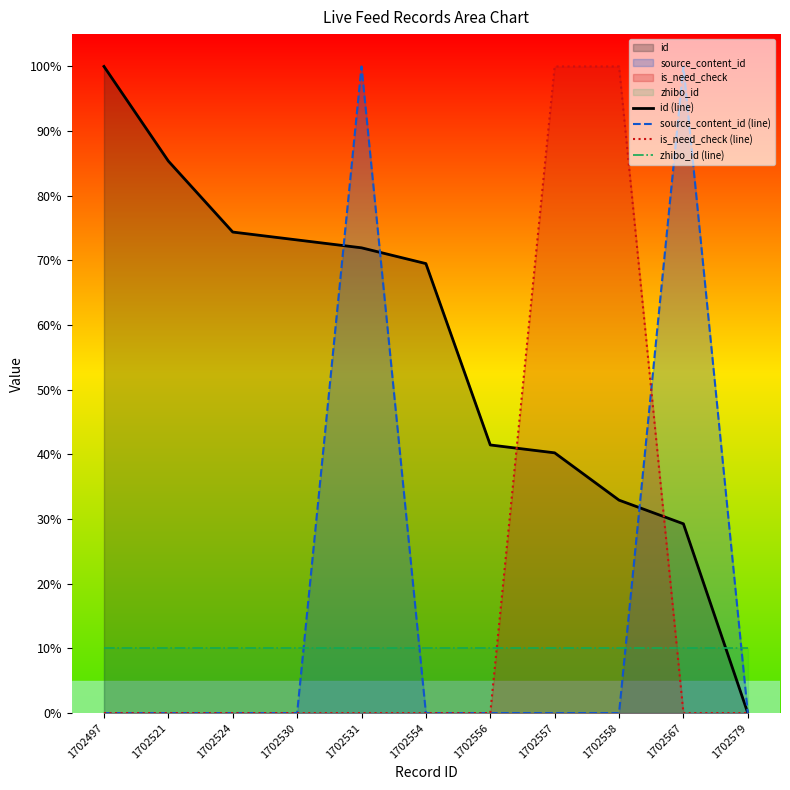

What is the difference between the highest and lowest values at 1702524?

74.4